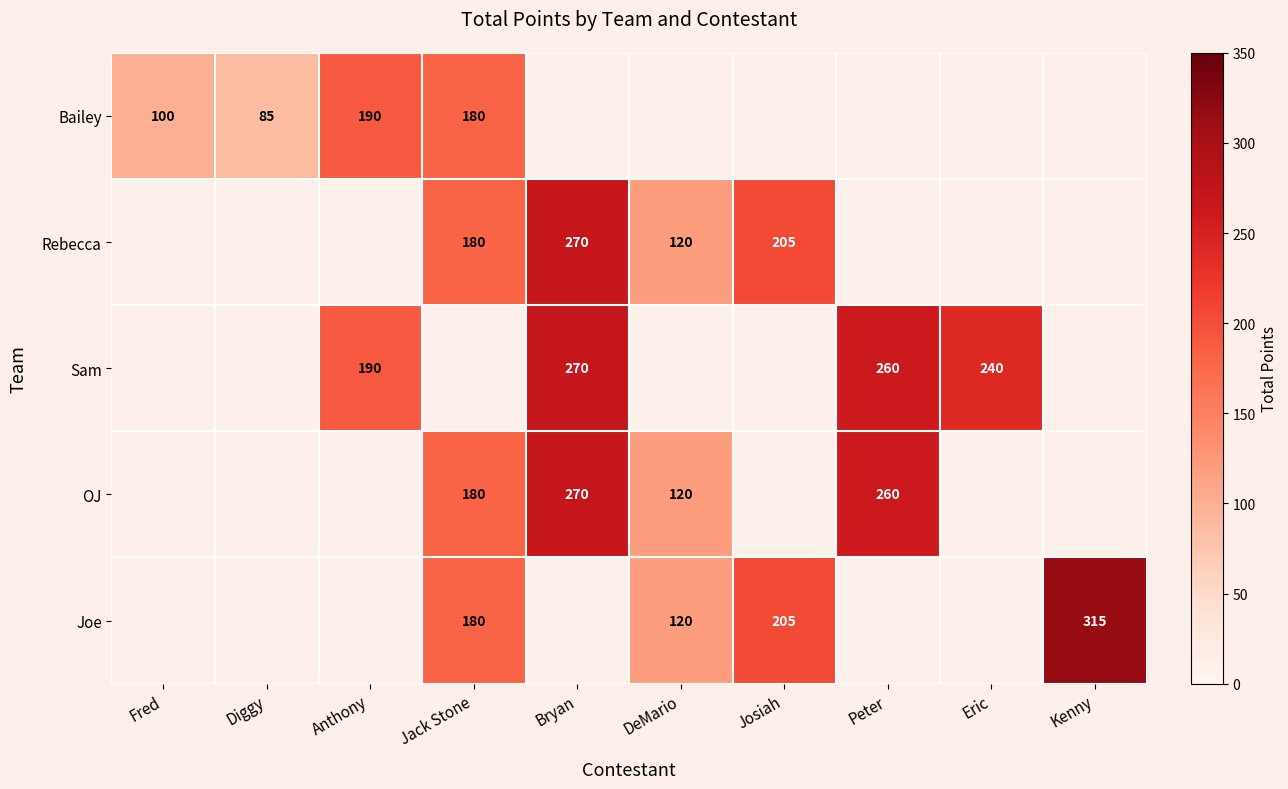

Count the number of data series in this chart.

5